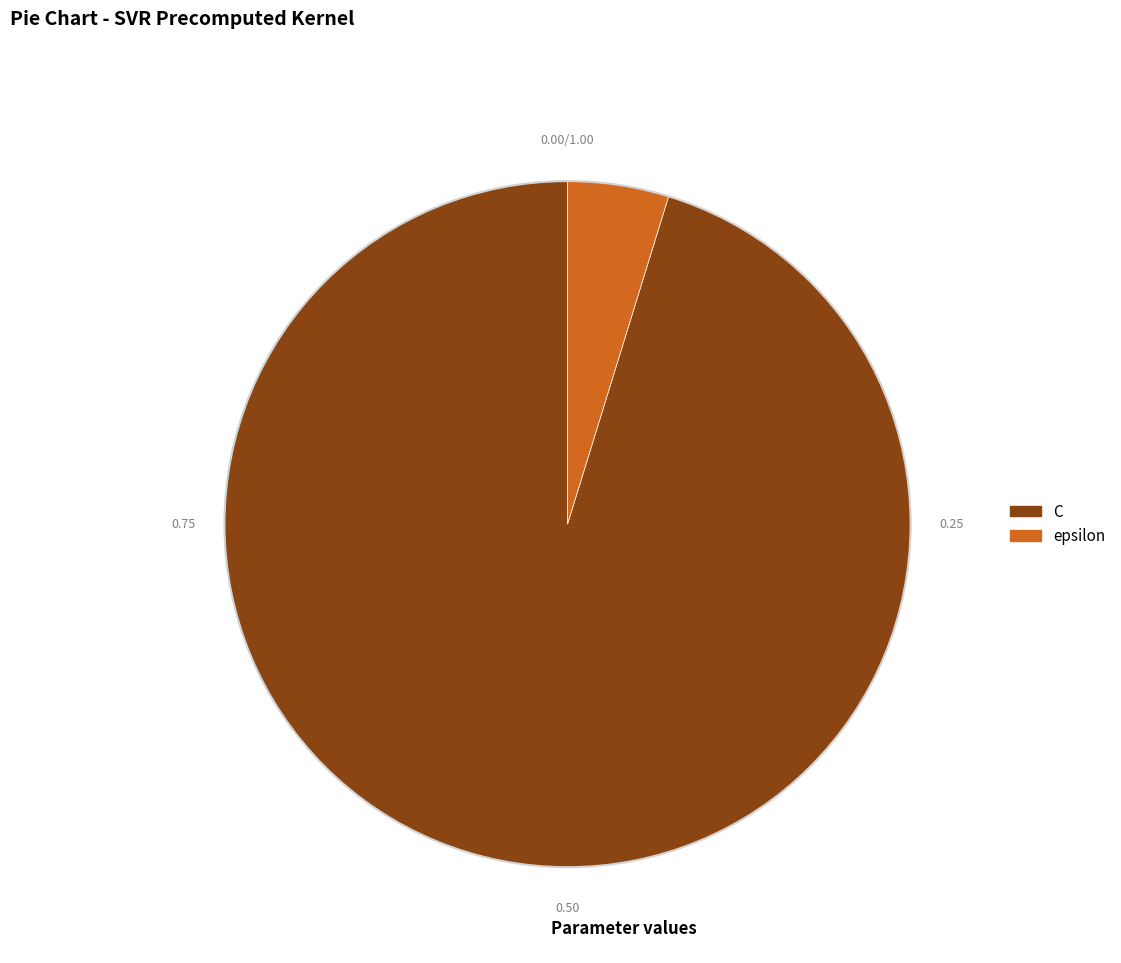

What is the ratio of the value at C to the value at epsilon?

20.0